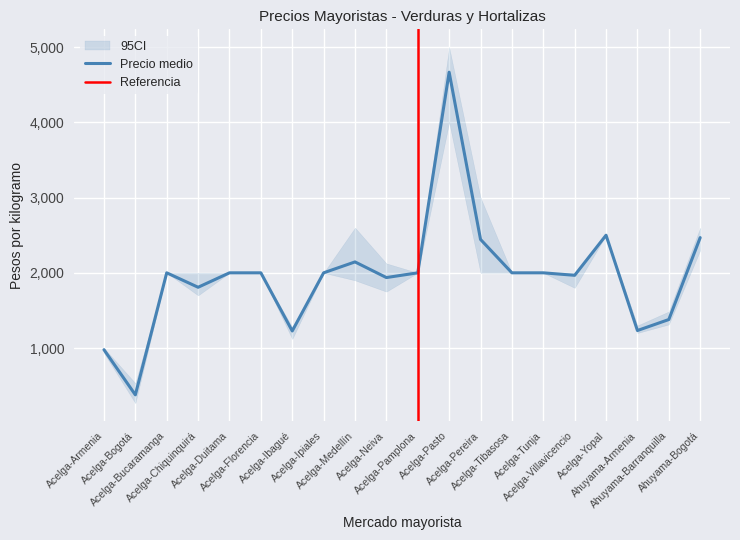

The Precio medio series shows 3598 at Acelga-Tunja. True or false?

False